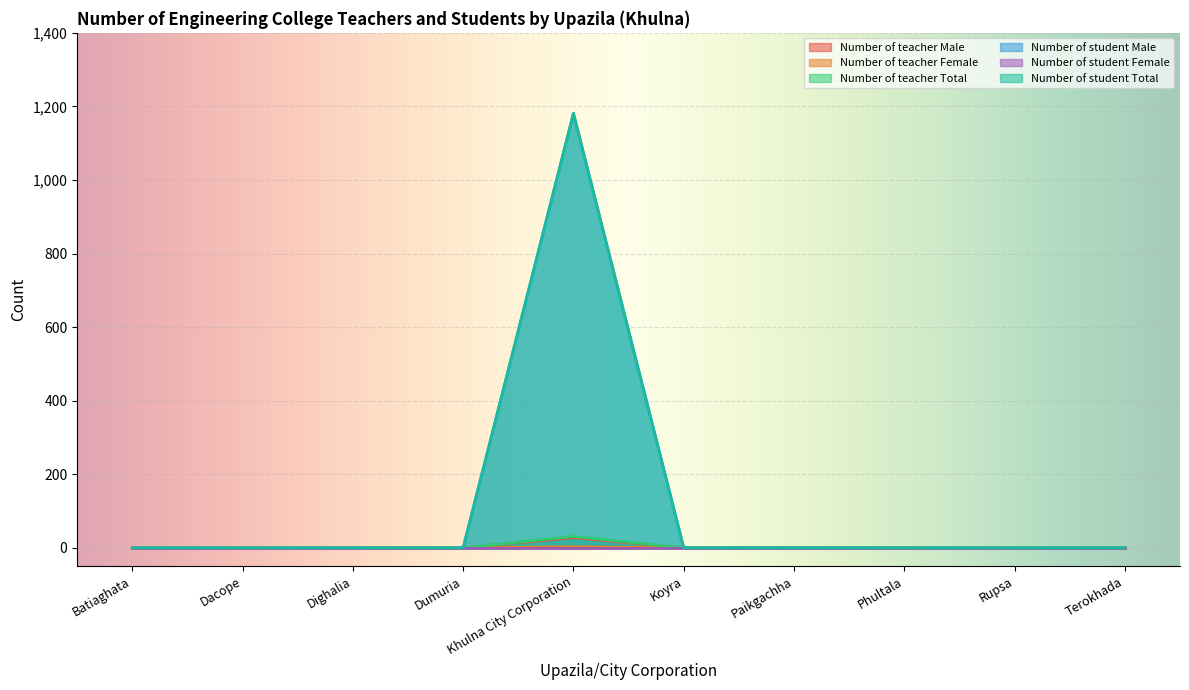

The value of Number of student Male at Paikgachha is 0. True or false?

True